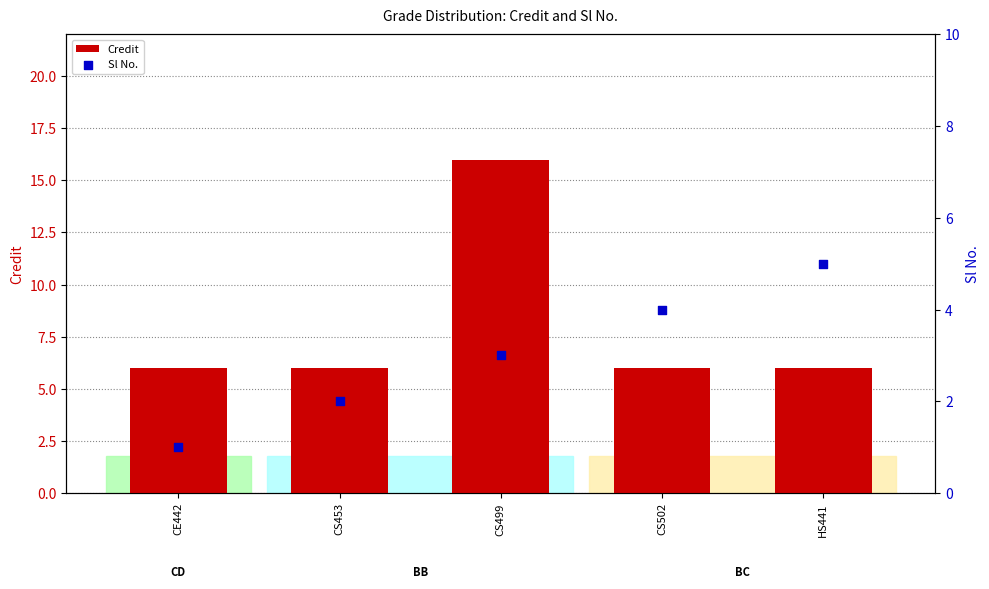

Is the value of Sl No. at CS502 greater than the value of Credit at HS441?

No